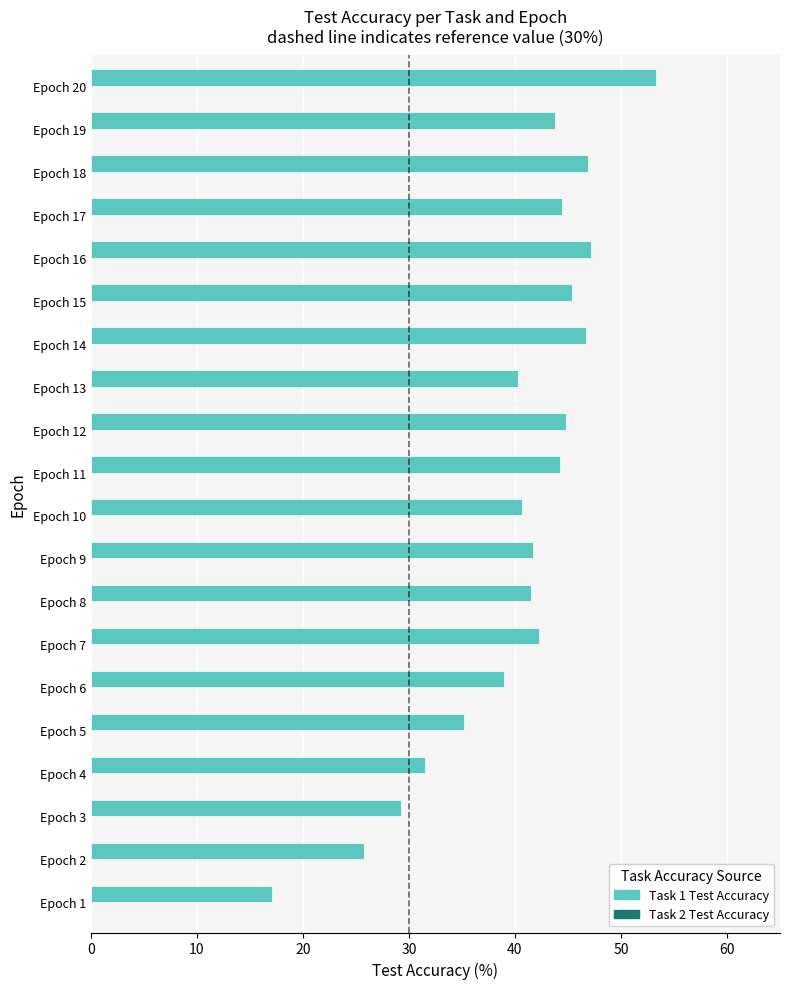

What is the difference between the maximum and minimum values?

36.2